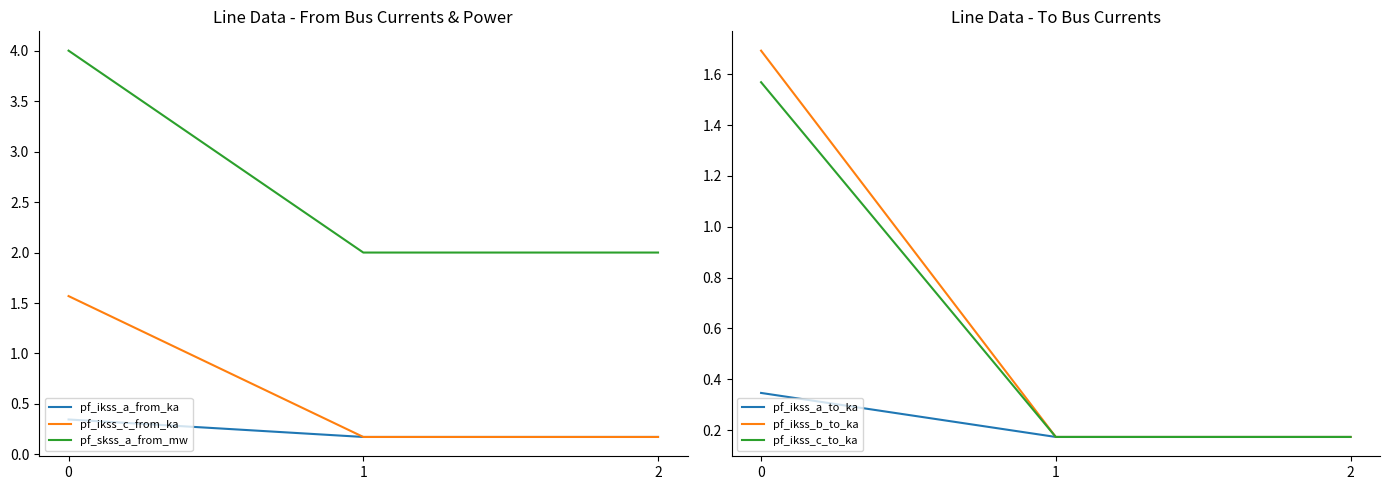

True or false: pf_ikss_a_from_ka has a value of 0.3 at 0.

True